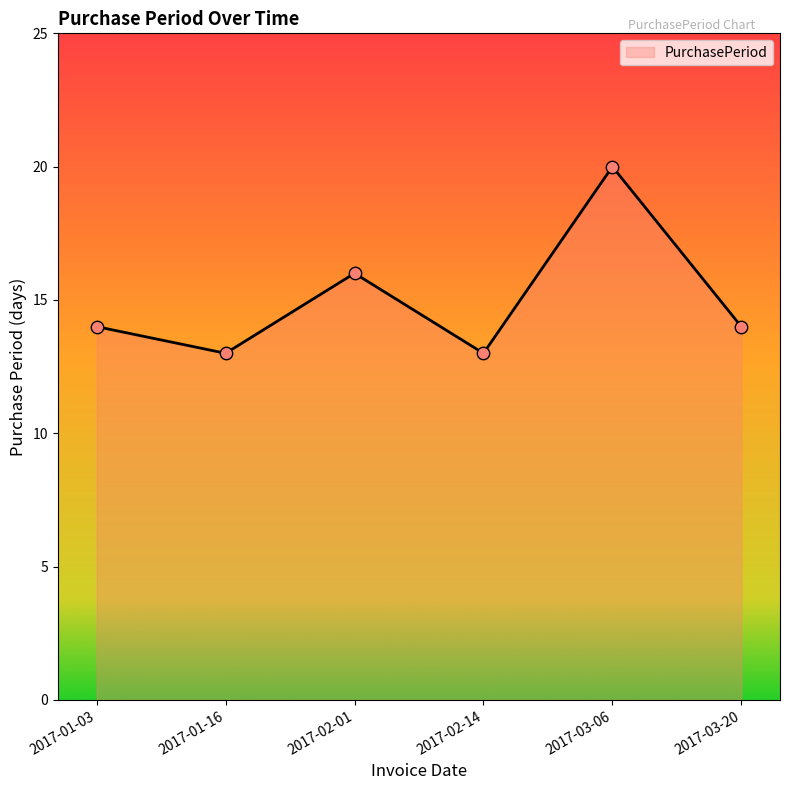

Which has a higher value, 2017-03-06 or 2017-02-14?

2017-03-06